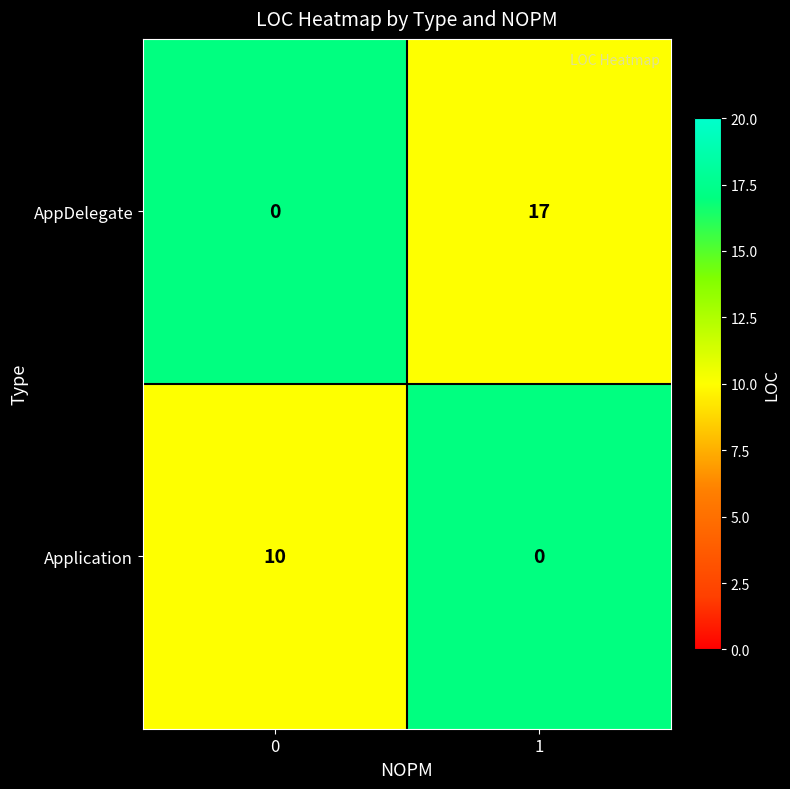

What is the average value of the Application series?

5